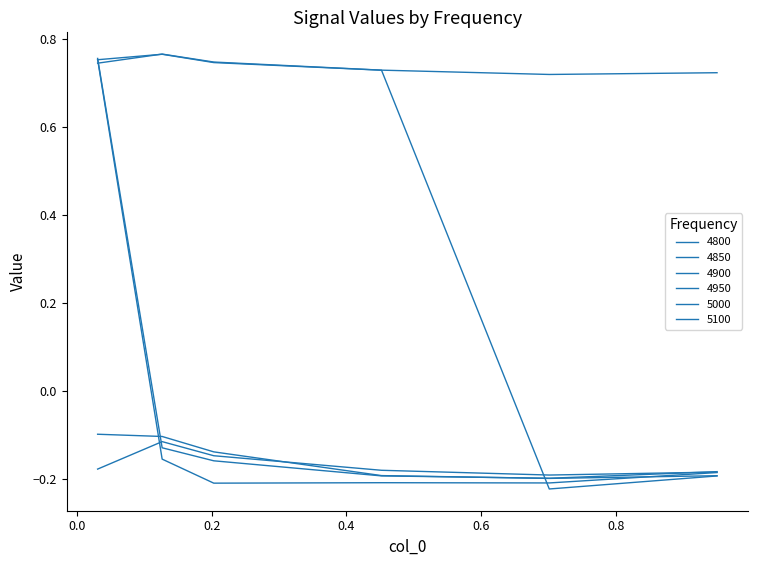

True or false: 4900 and 5100 intersect in this chart.

True